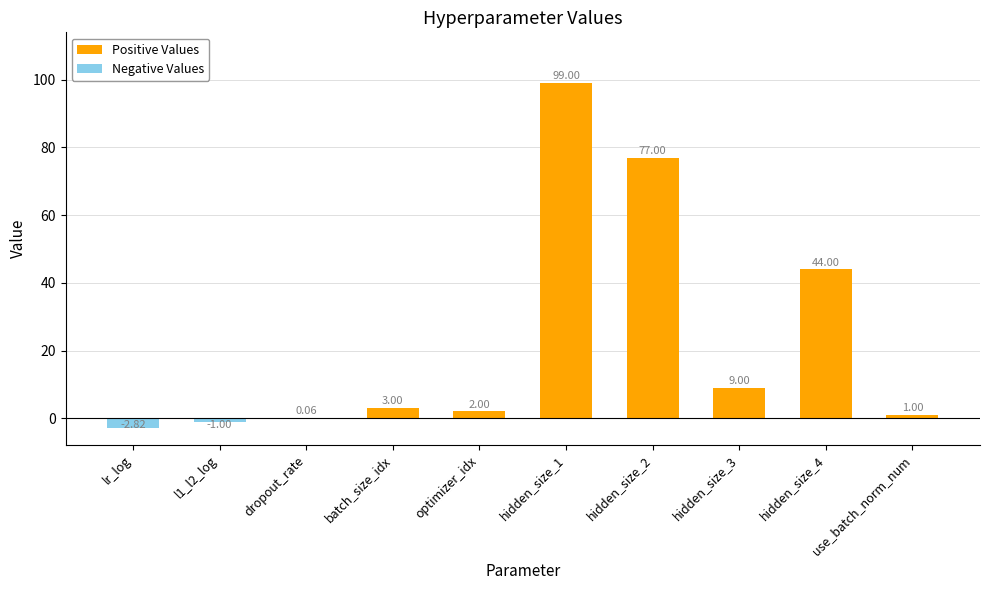

How many distinct data groups are displayed?

2